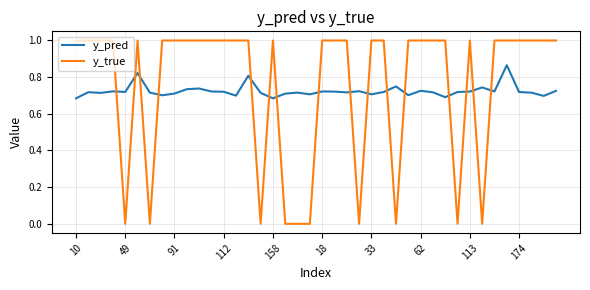

What is the highest value of the y_true series?

1.0